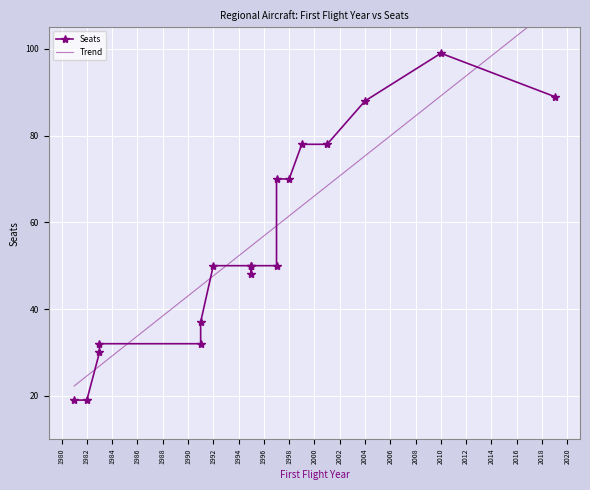

How many interior local peaks does the Seats series have?

1